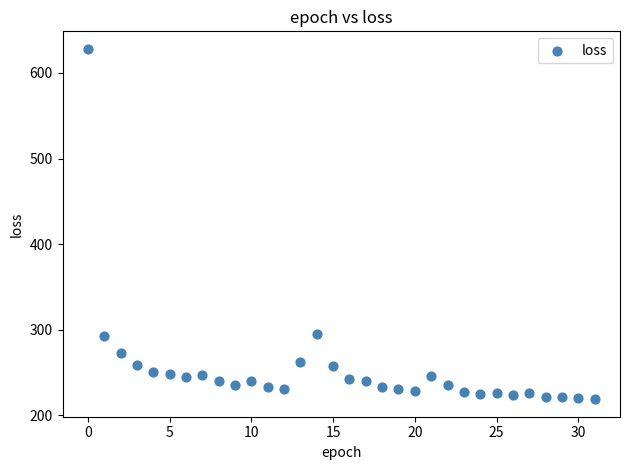

What is the range of Y values (max minus min)?

409.3